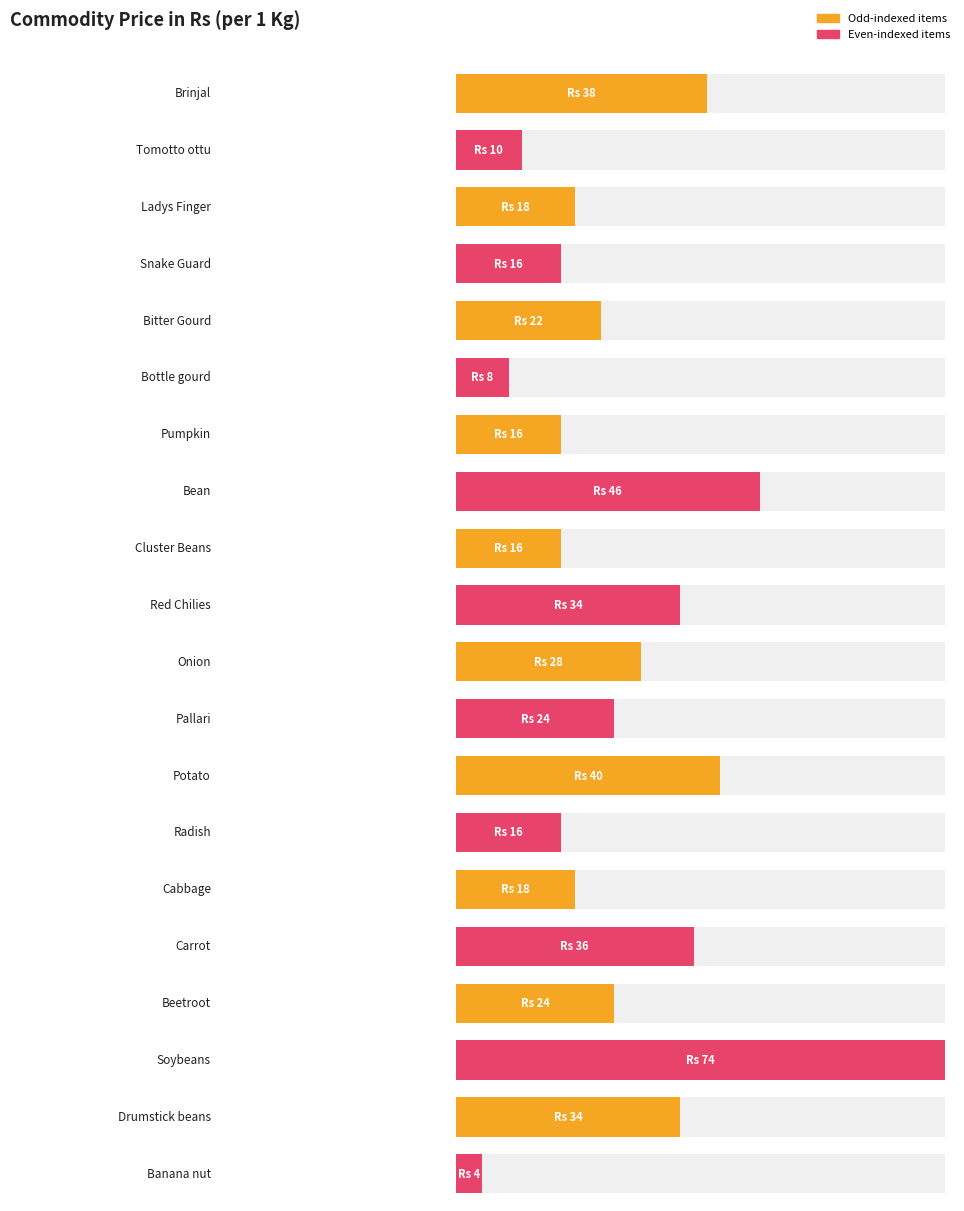

Is it true that the value at Cluster Beans is 16?

True